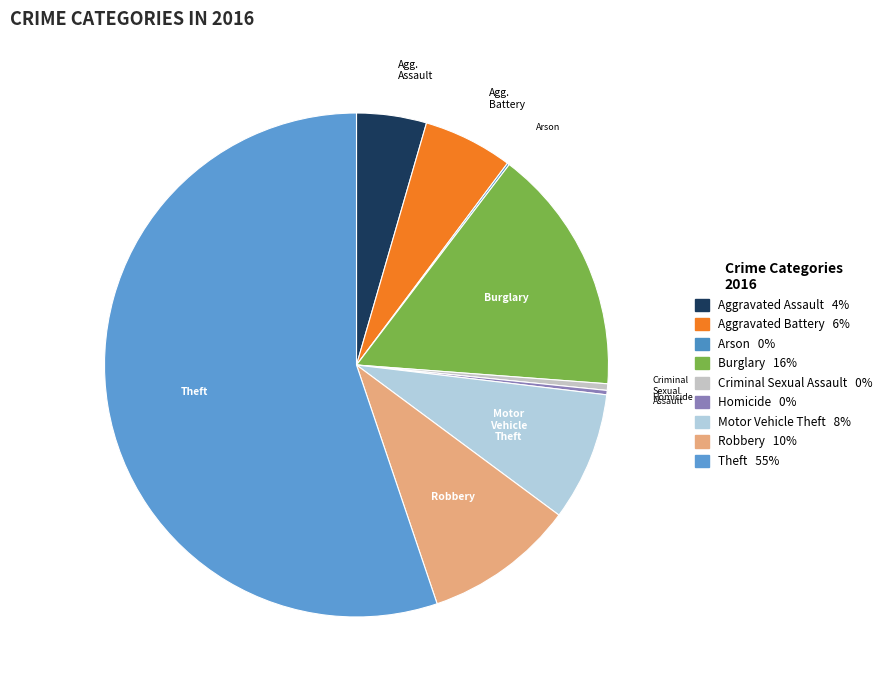

Count the number of slices in the pie.

9